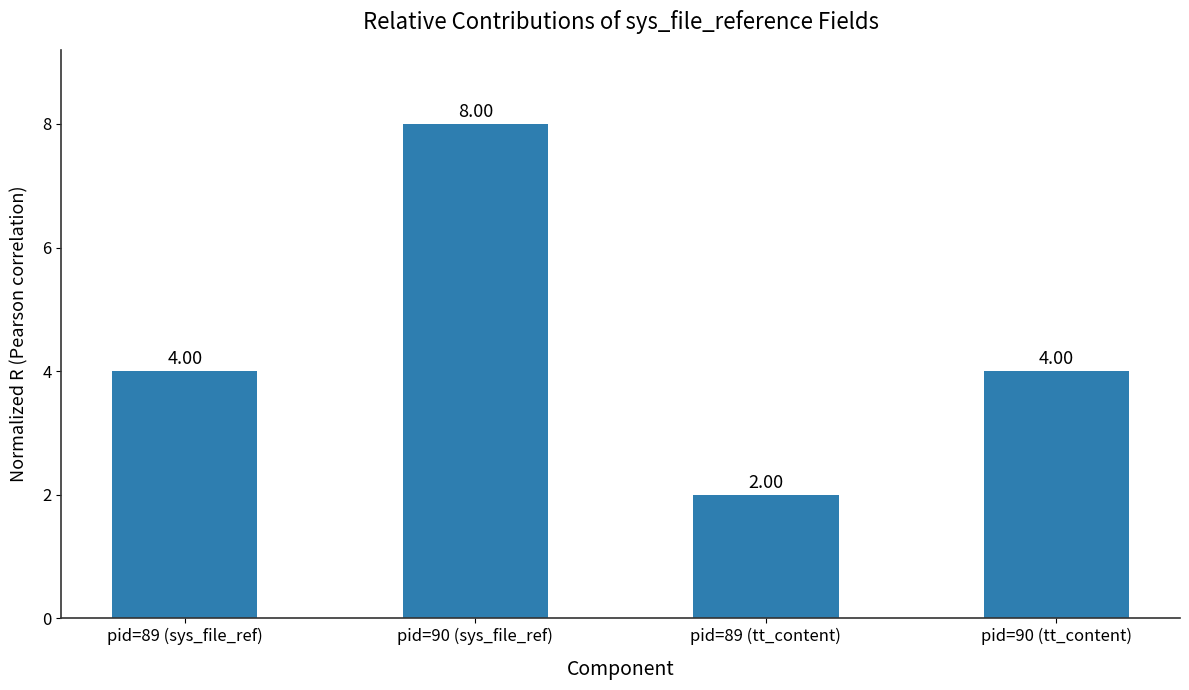

What is the difference between the values at pid=90 (sys_file_ref) and pid=89 (tt_content)?

6